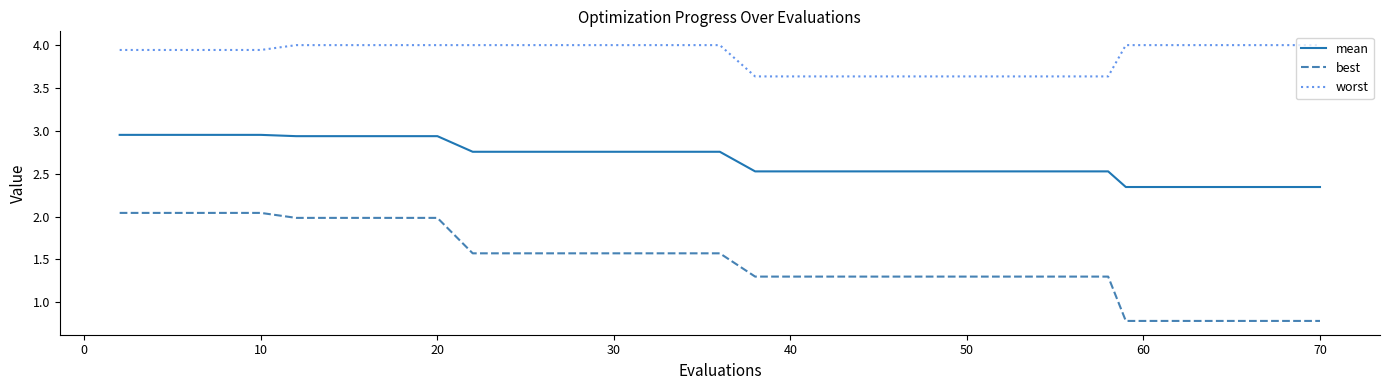

Rank the series by their average value, from highest to lowest.

worst, mean, best